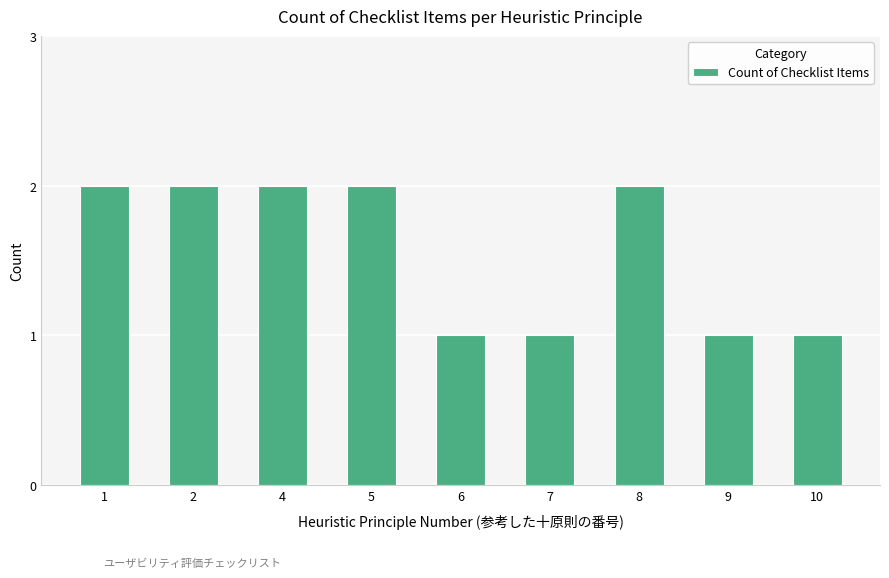

What is the sum of the values at 5 and 7?

3